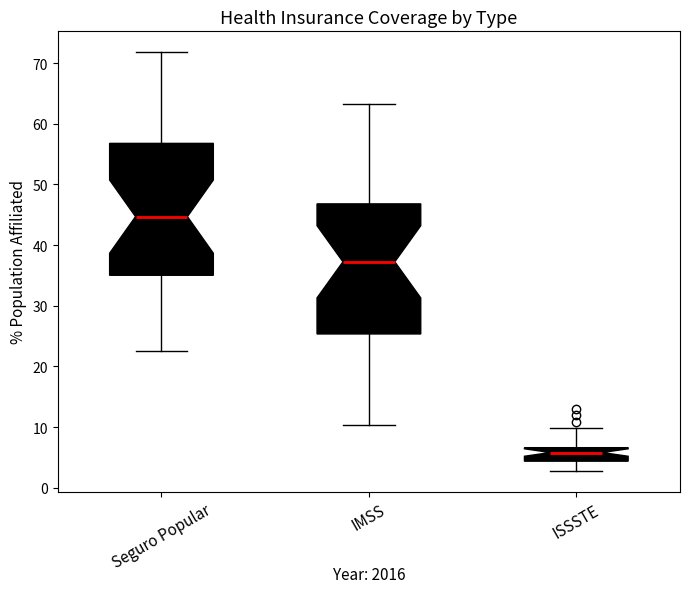

Which box has the highest median line?

Seguro Popular